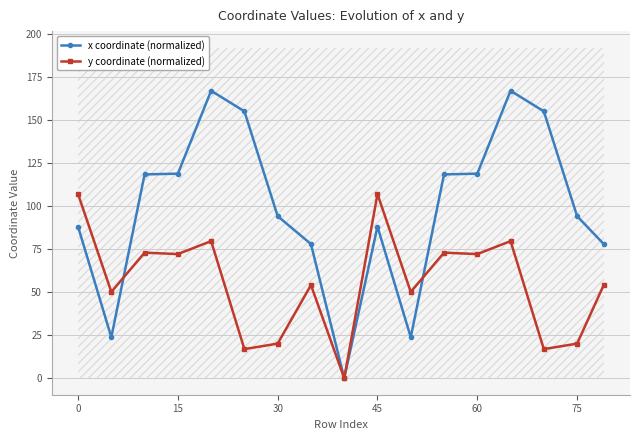

Which series changed the most between 60 and 13?

x coordinate (normalized)